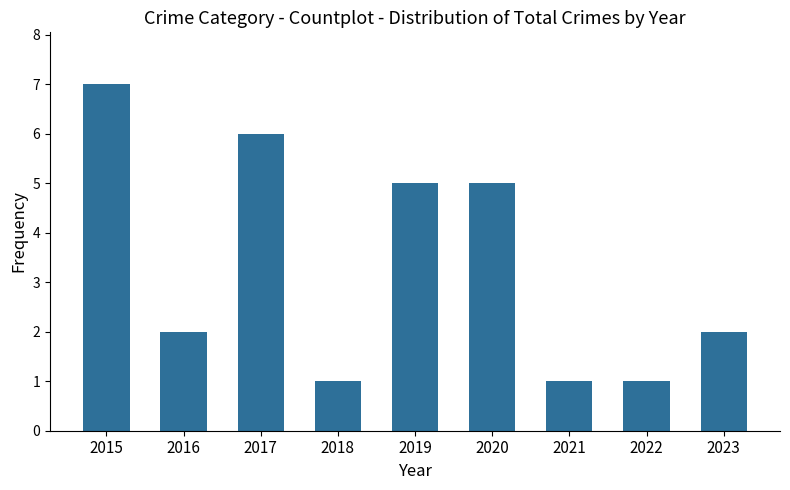

Is it true that the value at 2019 is 3?

False